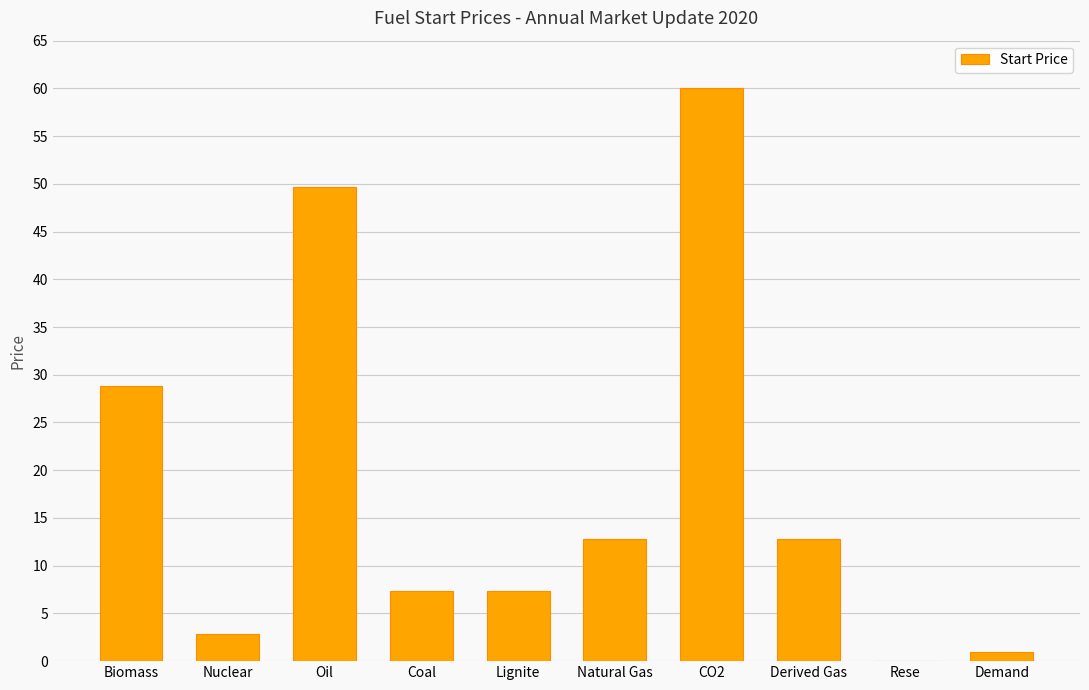

Which label corresponds to the largest value in the chart?

CO2